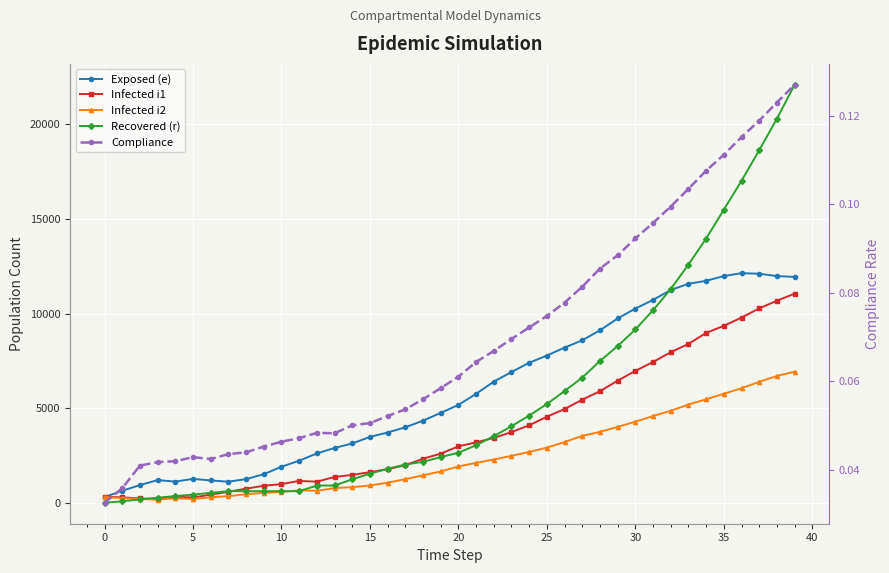

Which series changed the most between −5 and 27?

Exposed (e)